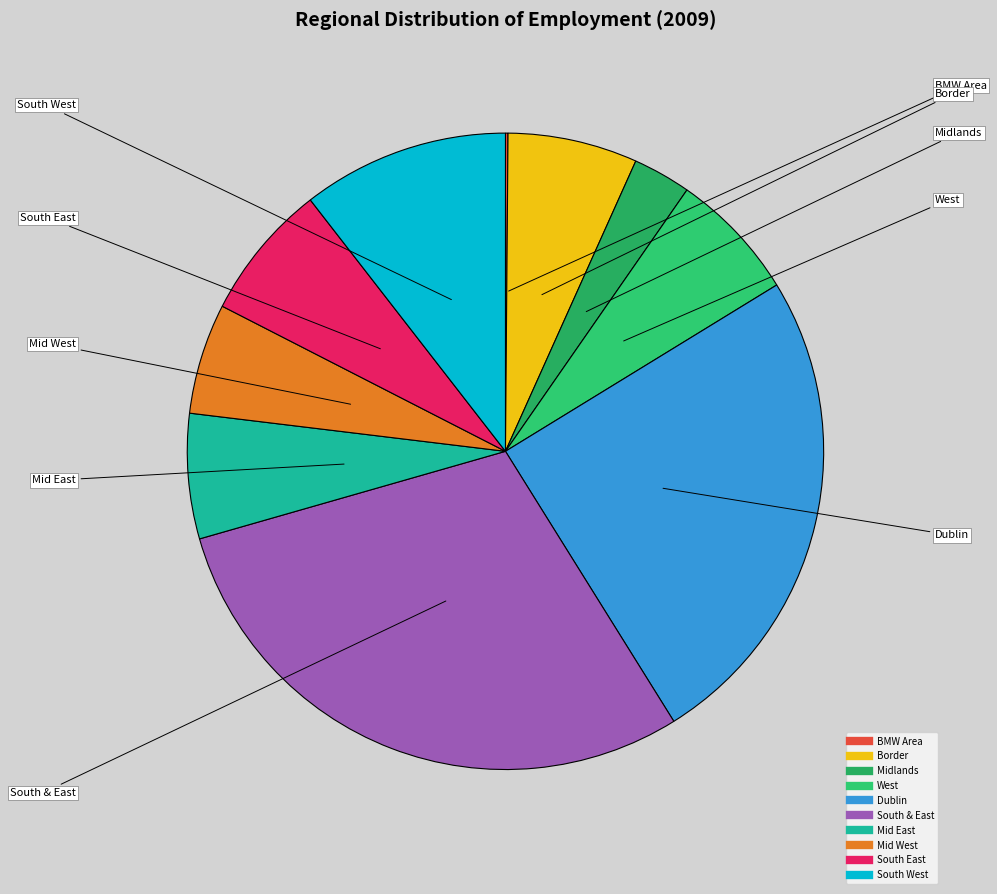

Which slice is the largest?

South & East